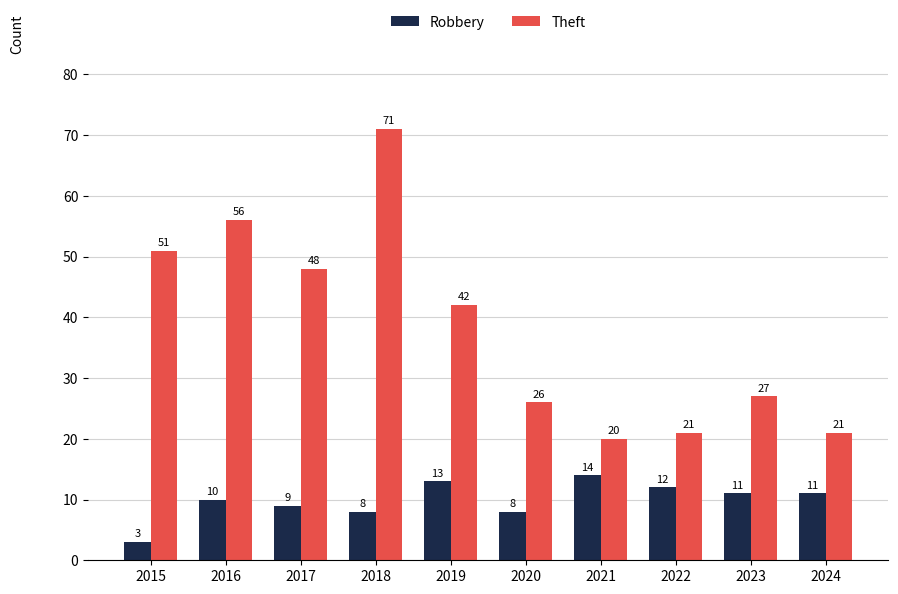

How many groups of bars are there?

10